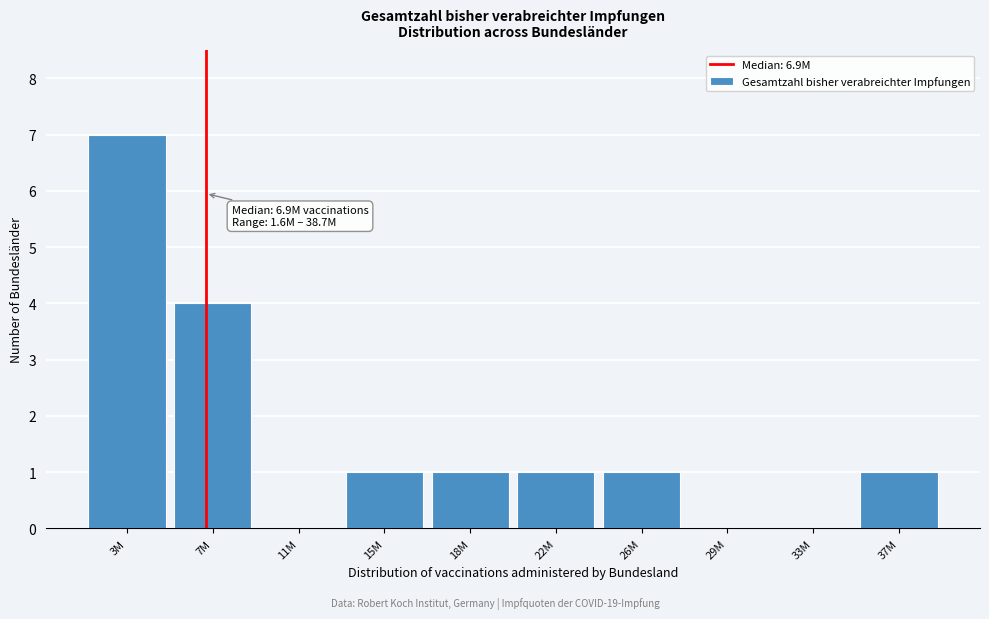

Reading left to right, list all the values displayed in this chart.

3M=7	7M=4	11M=0	15M=1	18M=1	22M=1	26M=1	29M=0	33M=0	37M=1